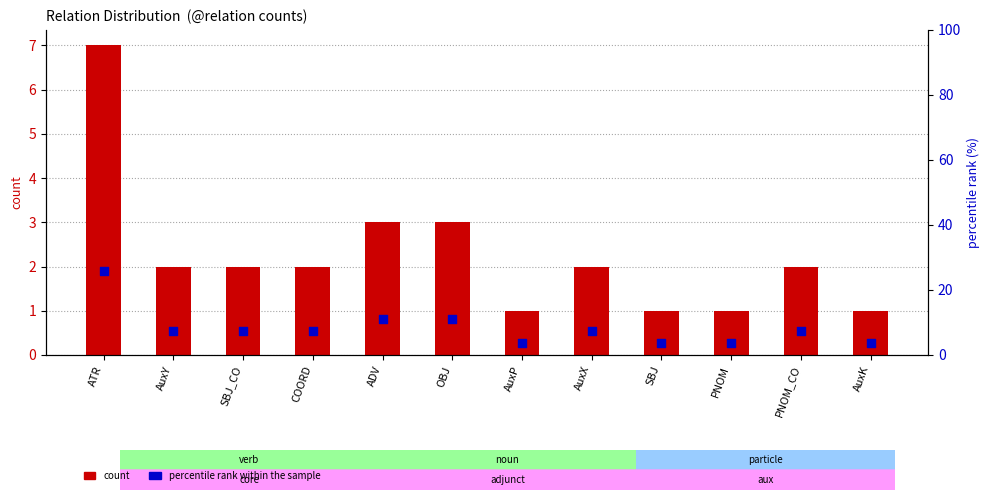

What are all the series names shown in the legend?

count, percentile rank within the sample